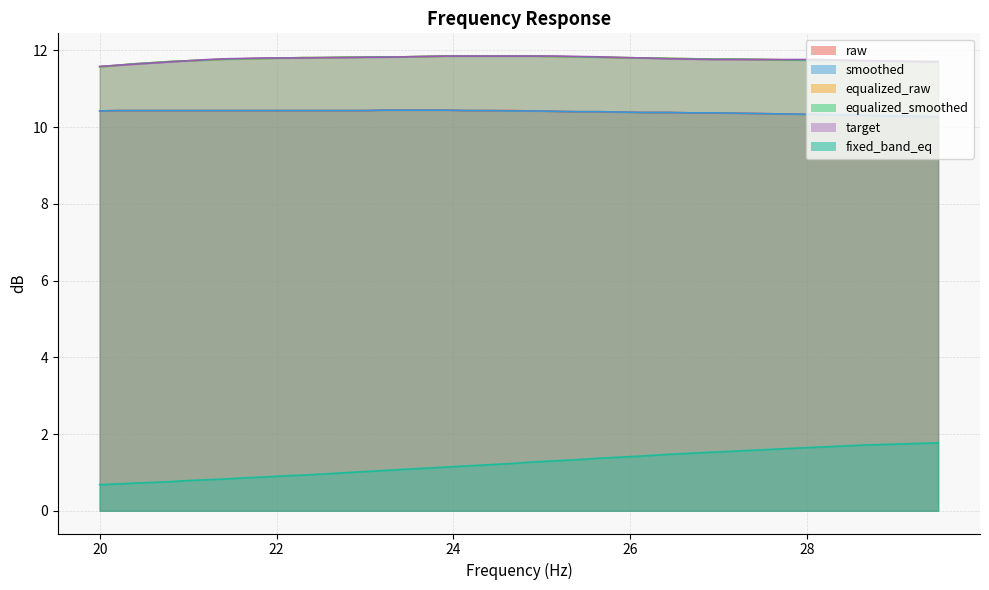

Between 21.87 and 23.92, which is larger?

23.92